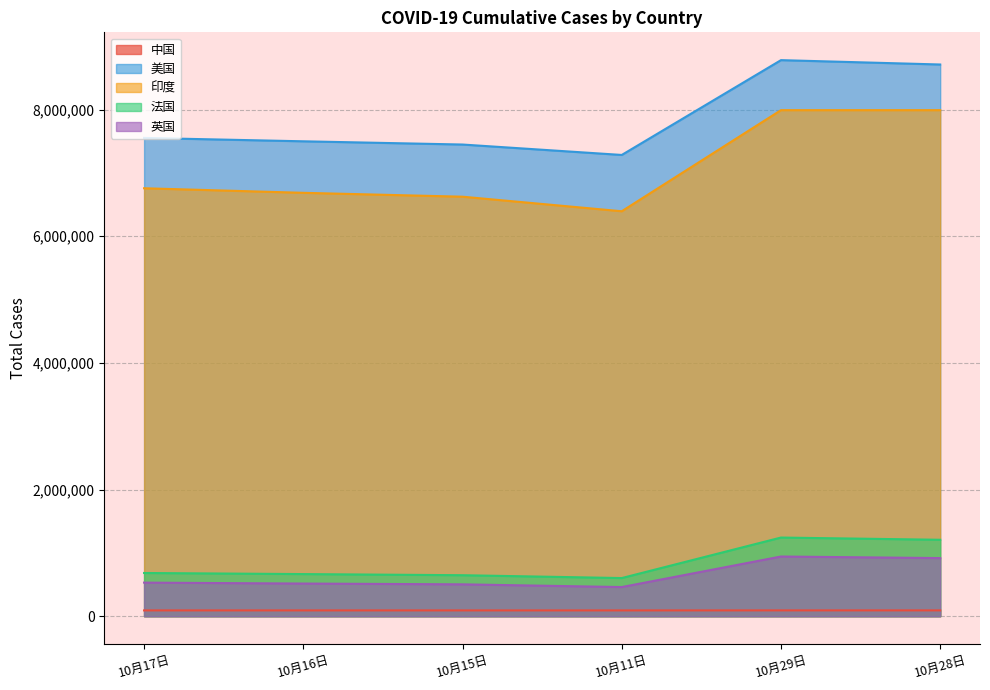

How many lines are shown in the chart?

5